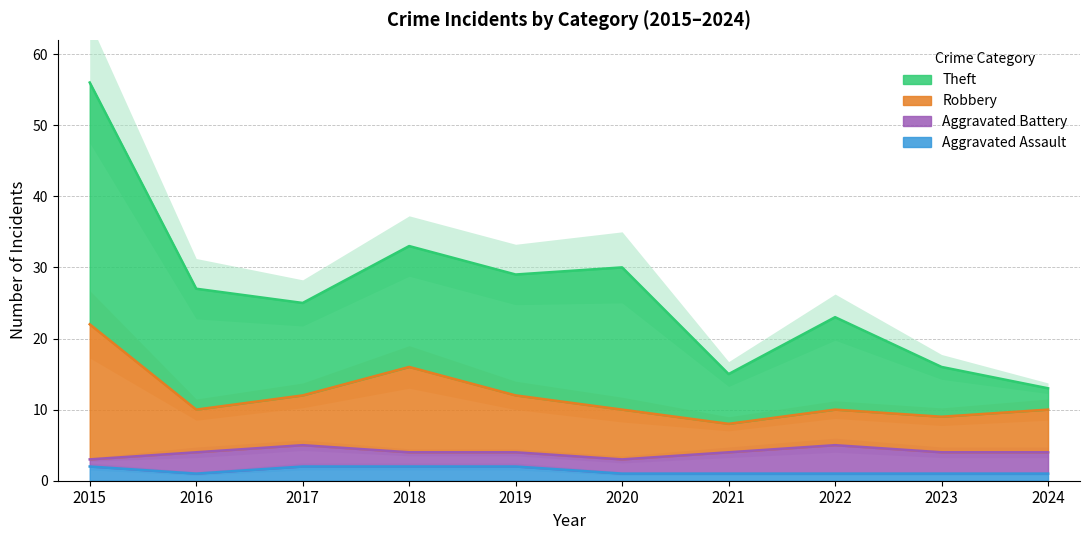

What is the difference between the Aggravated Assault values at 2018 and 2016?

1